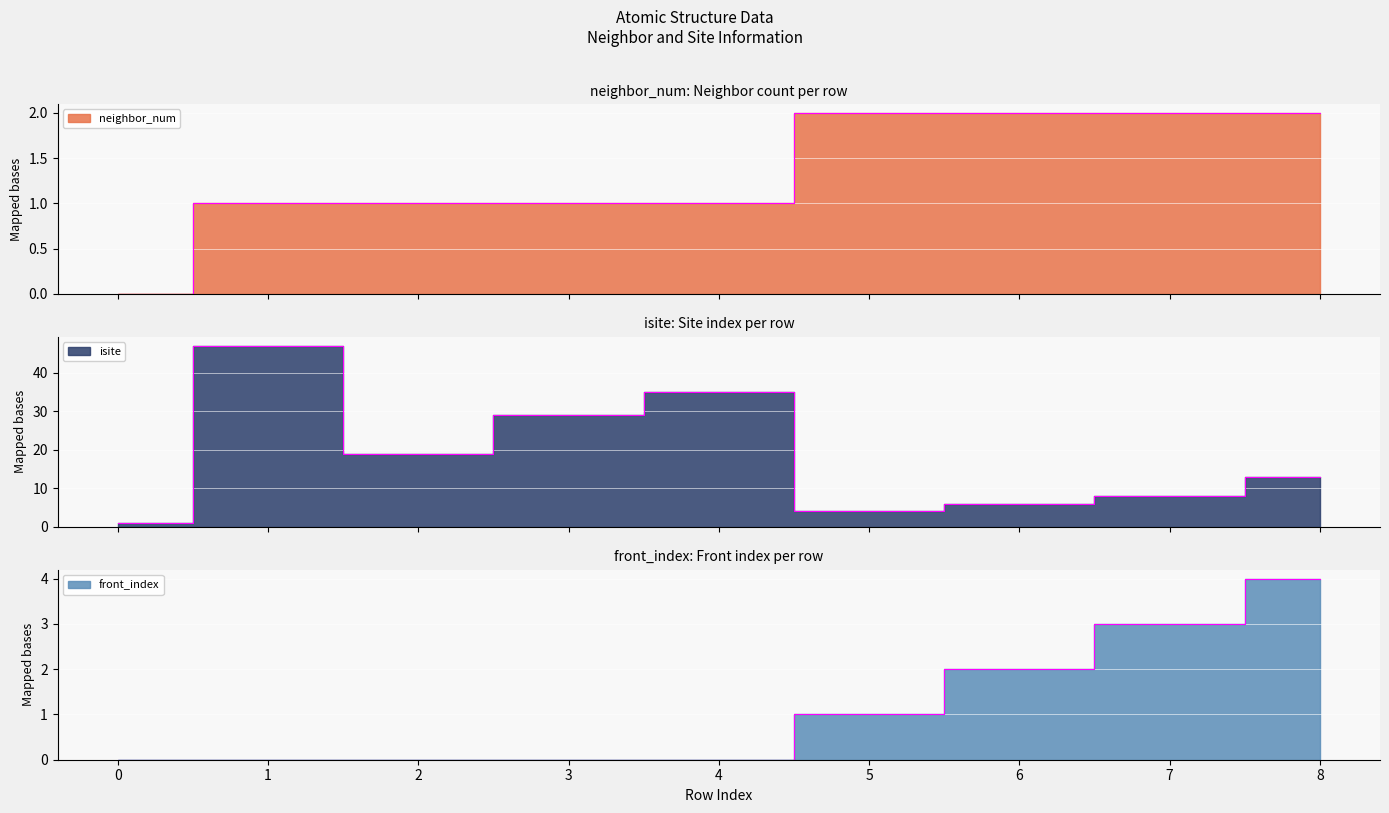

True or false: front_index has a value of 7 at 8.

False